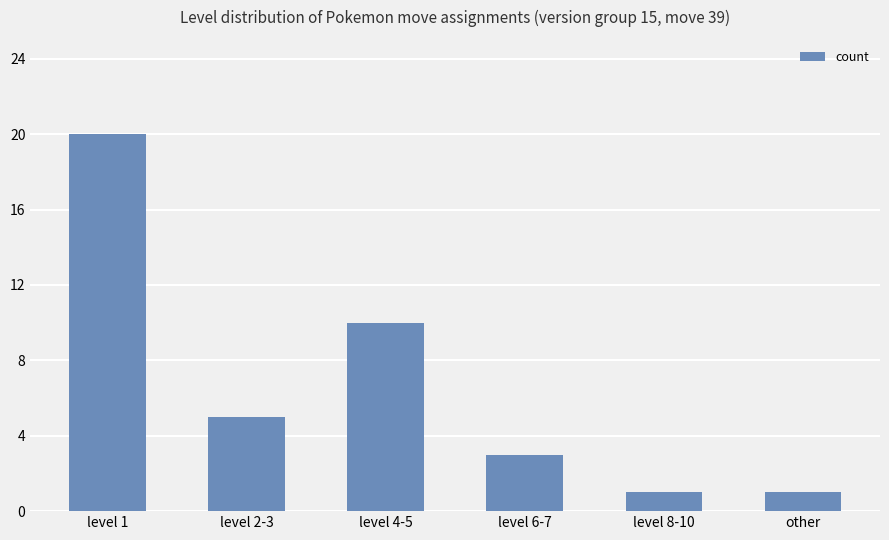

Which has a higher value, level 2-3 or level 6-7?

level 2-3